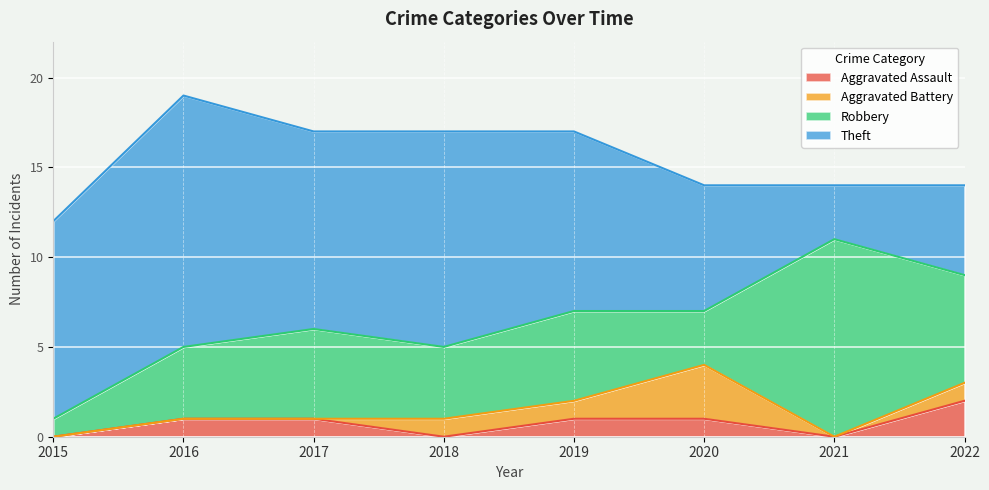

The value of Aggravated Assault at 2015 is 0. True or false?

True